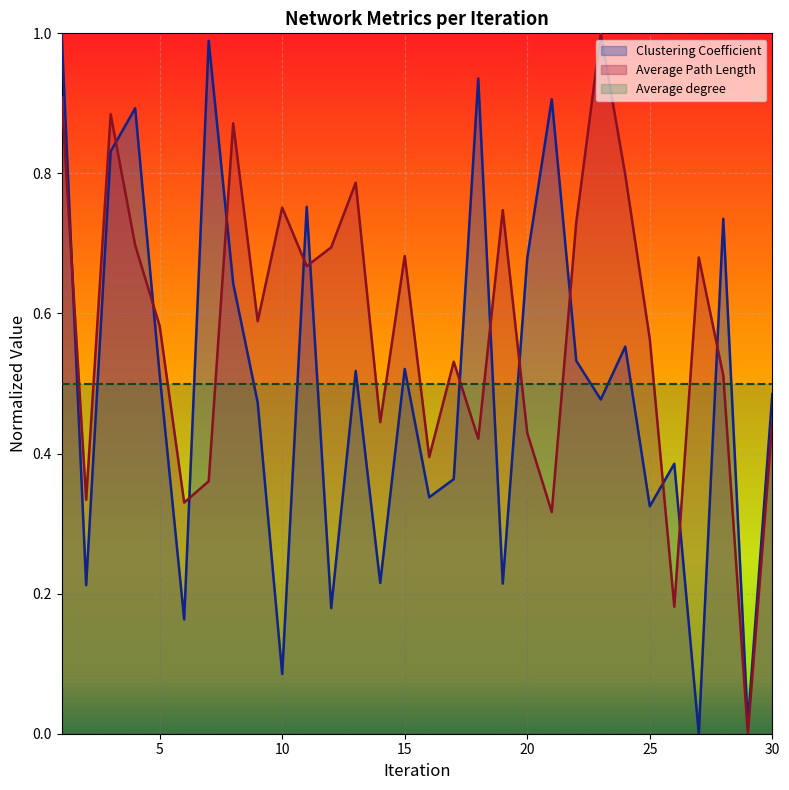

How many values in Clustering Coefficient are above zero?

29